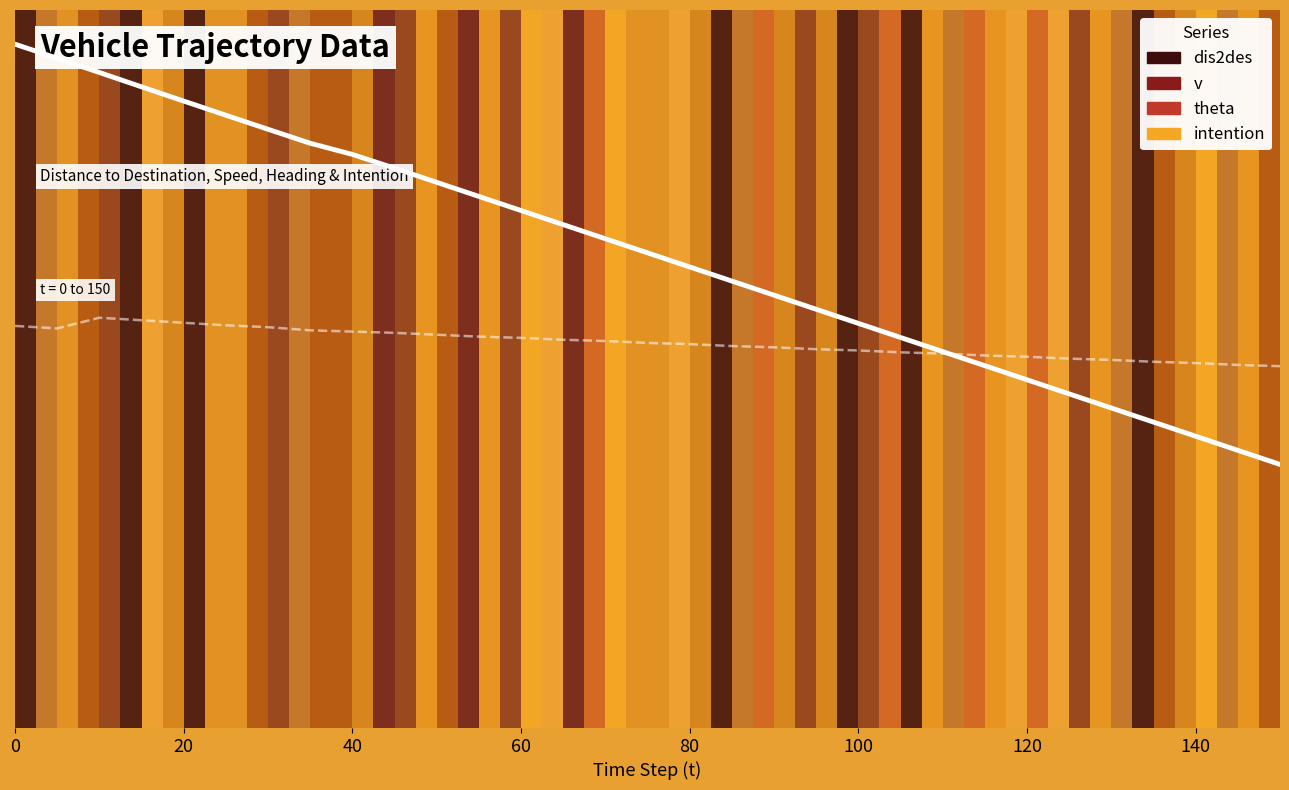

Between 20 and 120, which series saw the biggest shift?

dis2des (normalized)